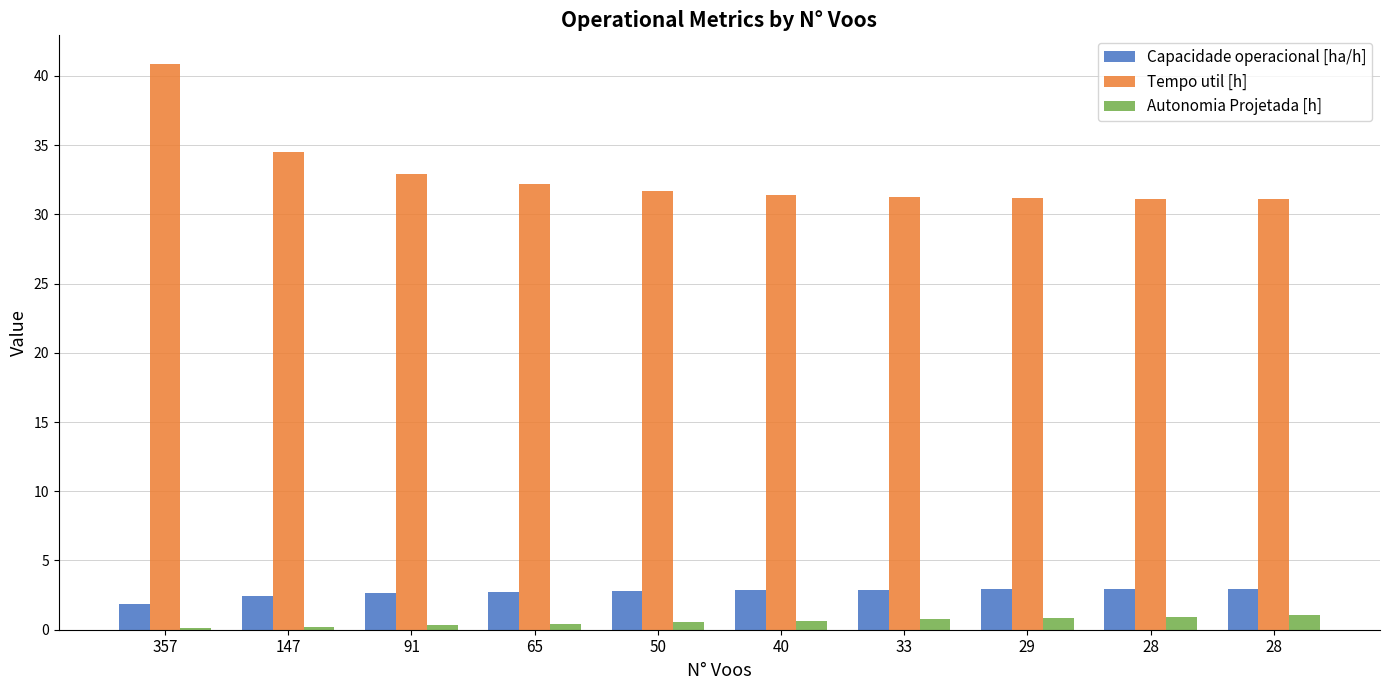

Are the bars horizontal?

No